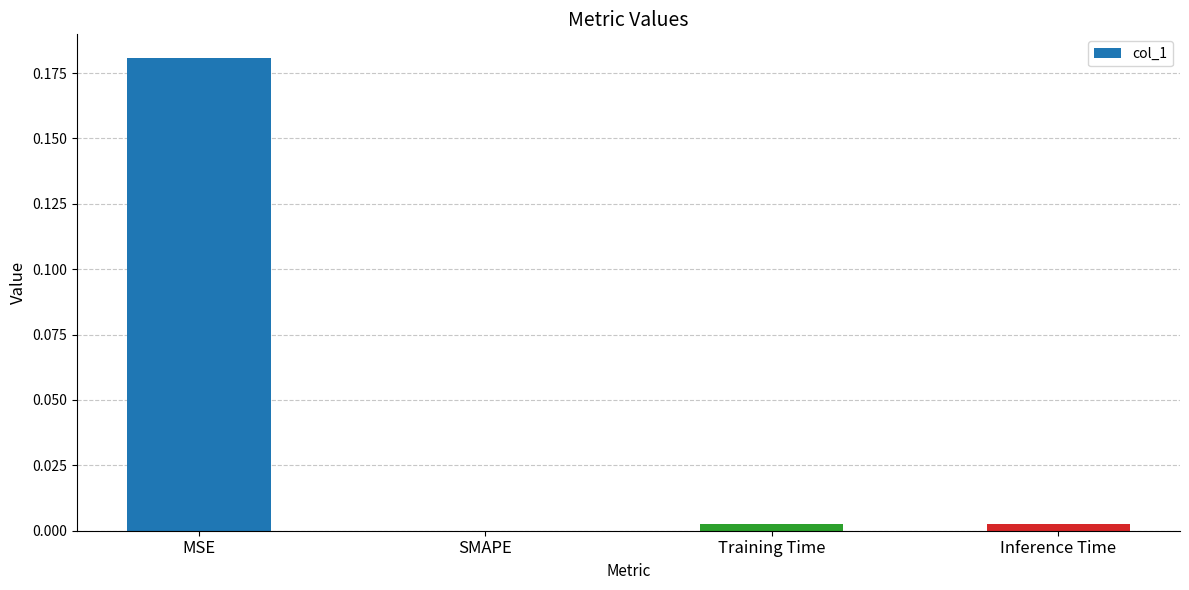

The chart shows a value of -0.1 at SMAPE. True or false?

False